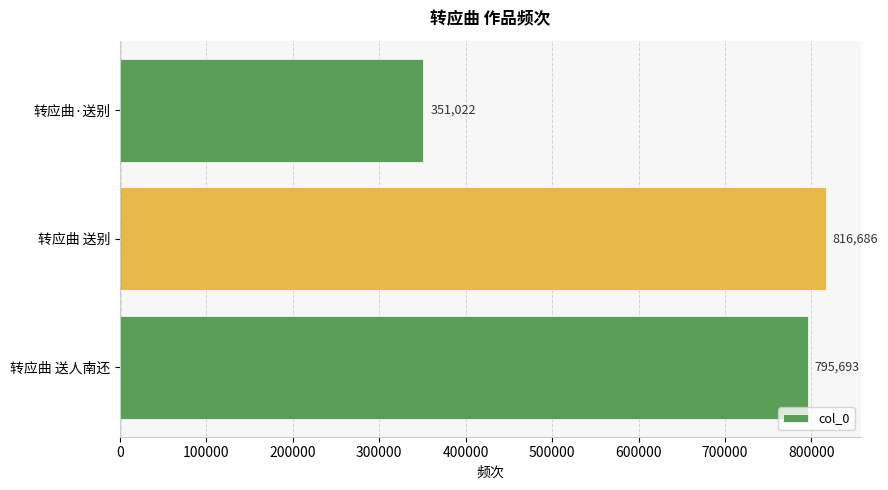

Is it true that the value at 转应曲 送人南还 is 795693?

True